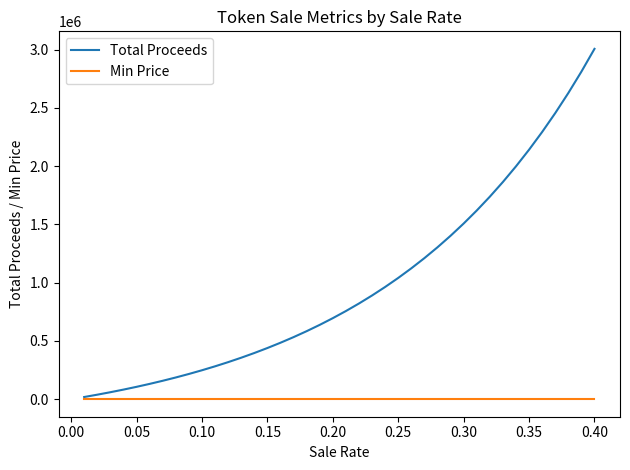

Which series has the largest range (max minus min)?

Total Proceeds